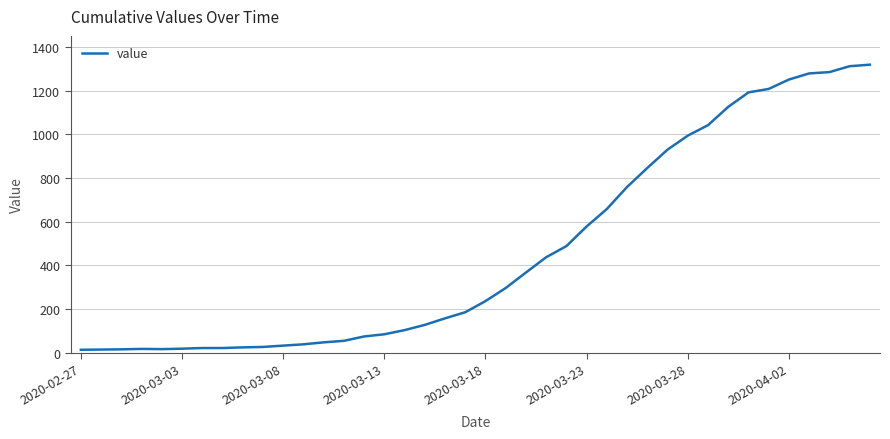

What is the difference between the maximum and minimum values?

1306